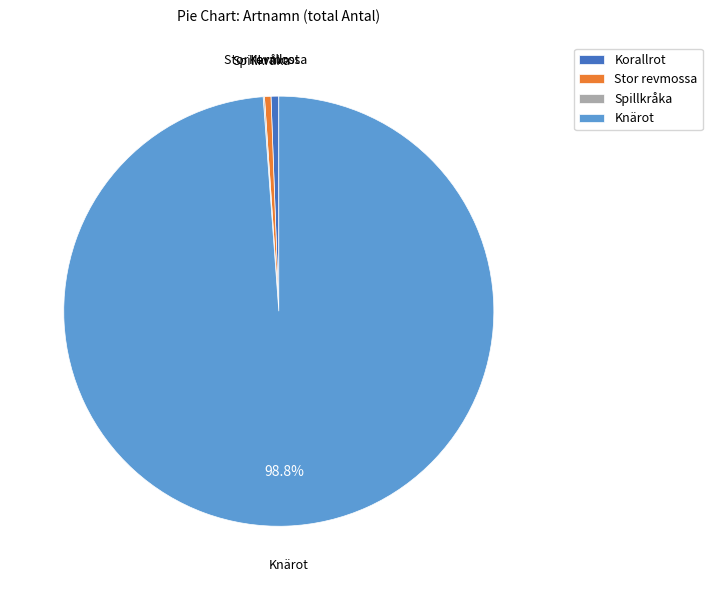

Is Knärot the majority of the pie?

Yes